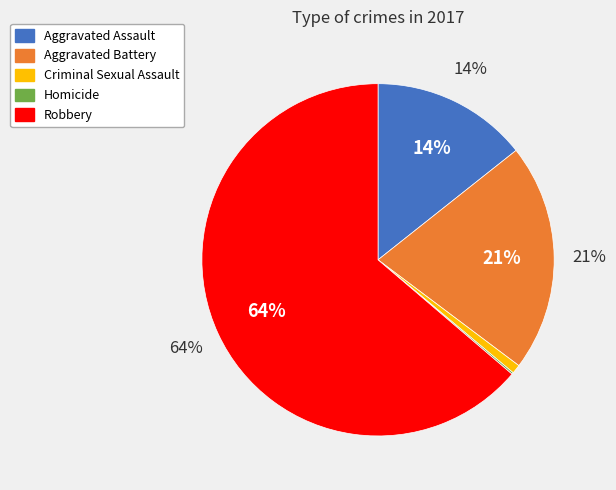

Does Robbery account for over 50% of the chart?

Yes